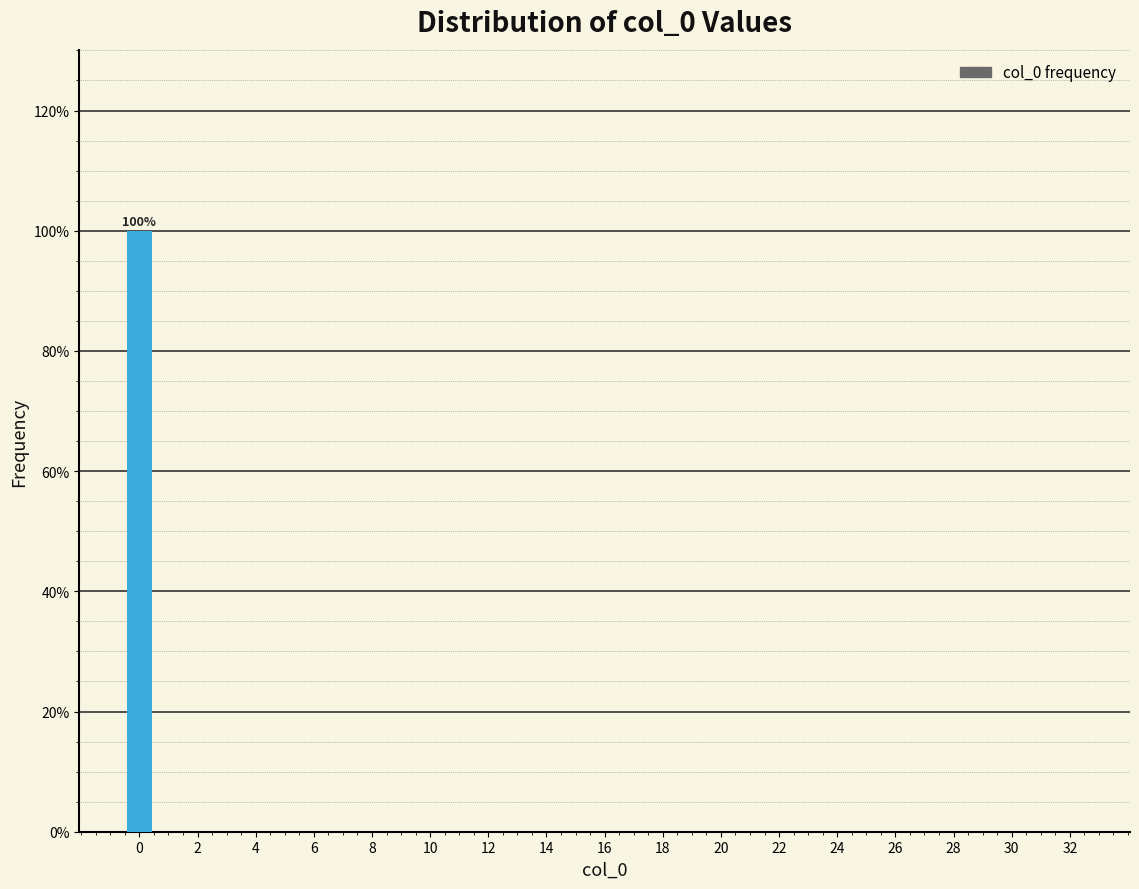

Which range on the x-axis has the tallest bar?

-0.5 to 0.5